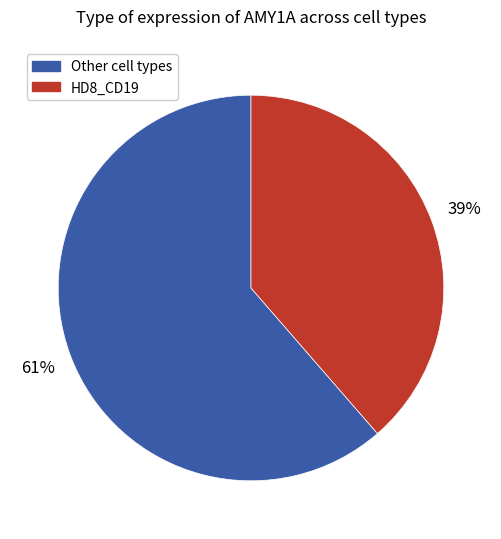

What is the ratio of the value at Other cell types to the value at HD8_CD19?

1.6